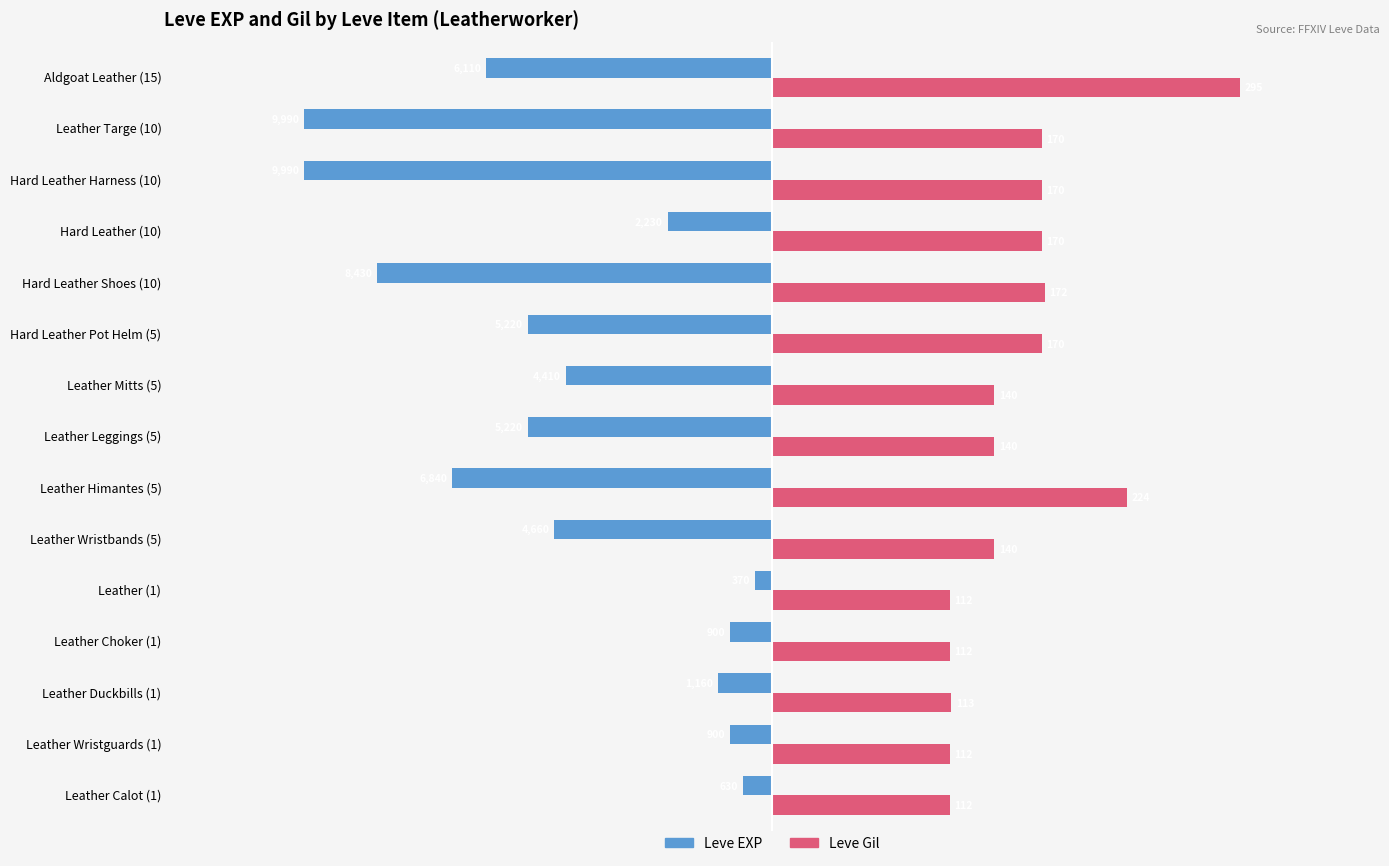

What are all the series names shown in the legend?

Leve EXP, Leve Gil